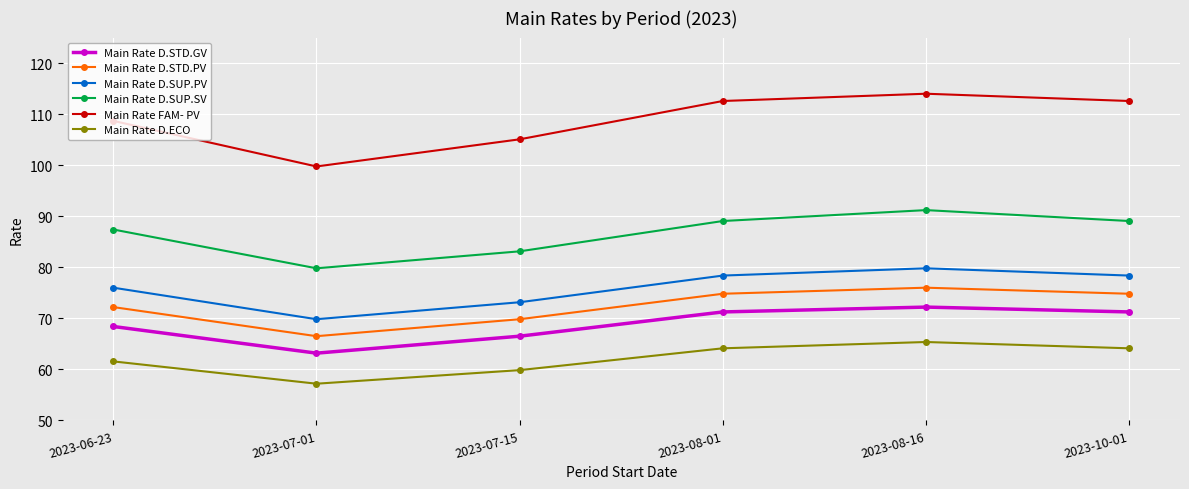

At which label does Main Rate FAM- PV first exceed 112?

2023-08-01